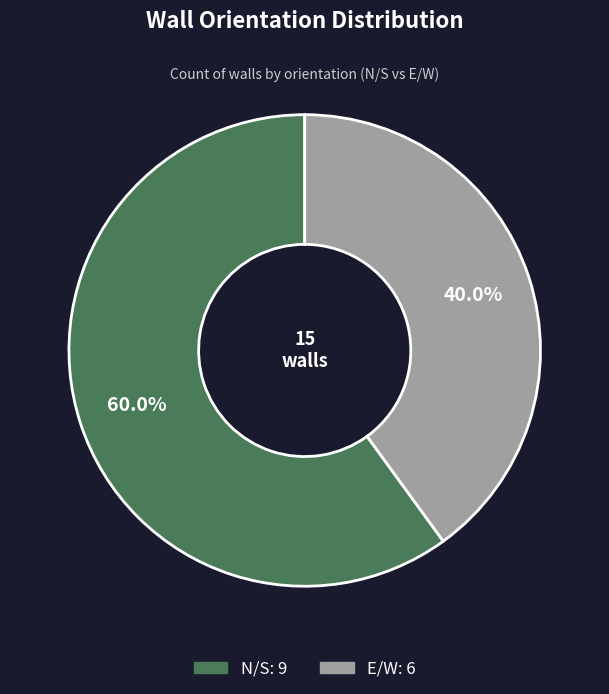

To the nearest percent, what percentage of the pie is E/W?

40%